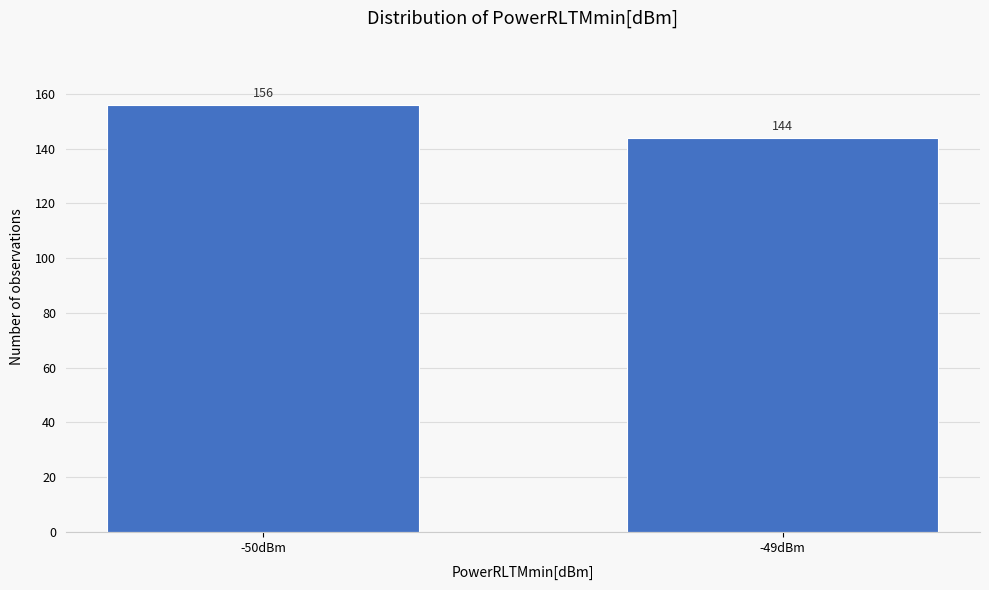

Reading right to left, what are all the values shown in this chart?

144	156